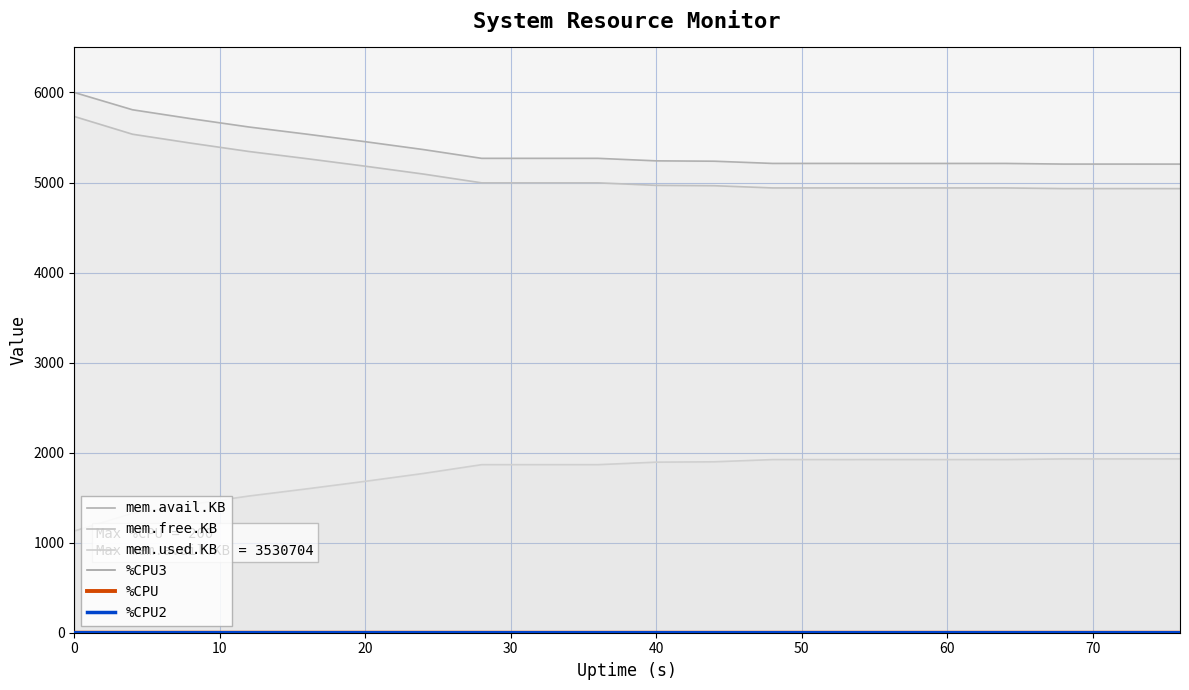

Does the chart have visible grid lines?

Yes